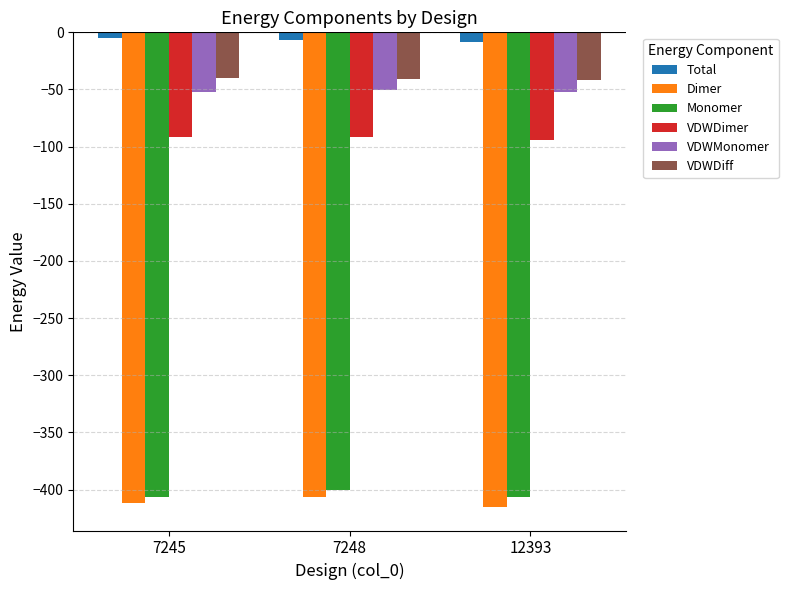

How many values in the Monomer series are below -406?

2